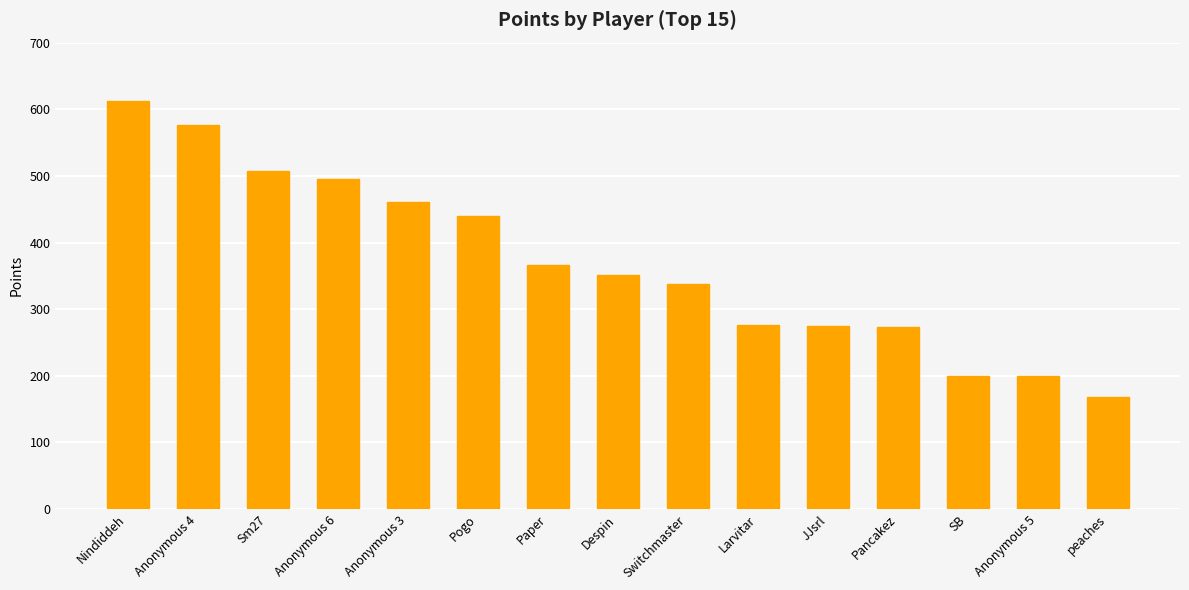

How many data points are less than 351?

7